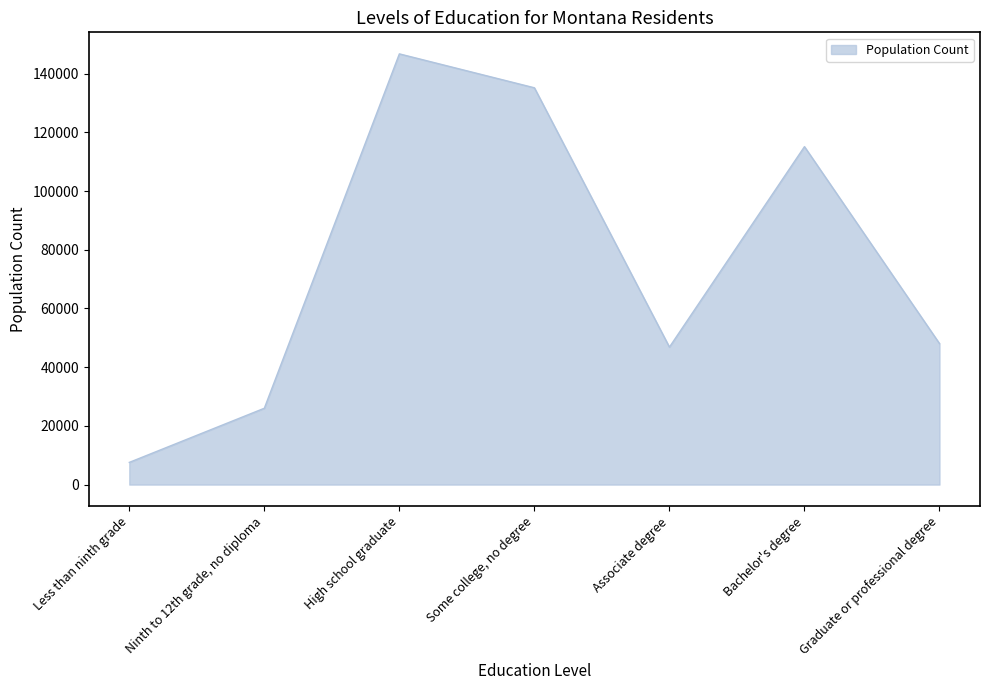

How many values are below 48034?

3